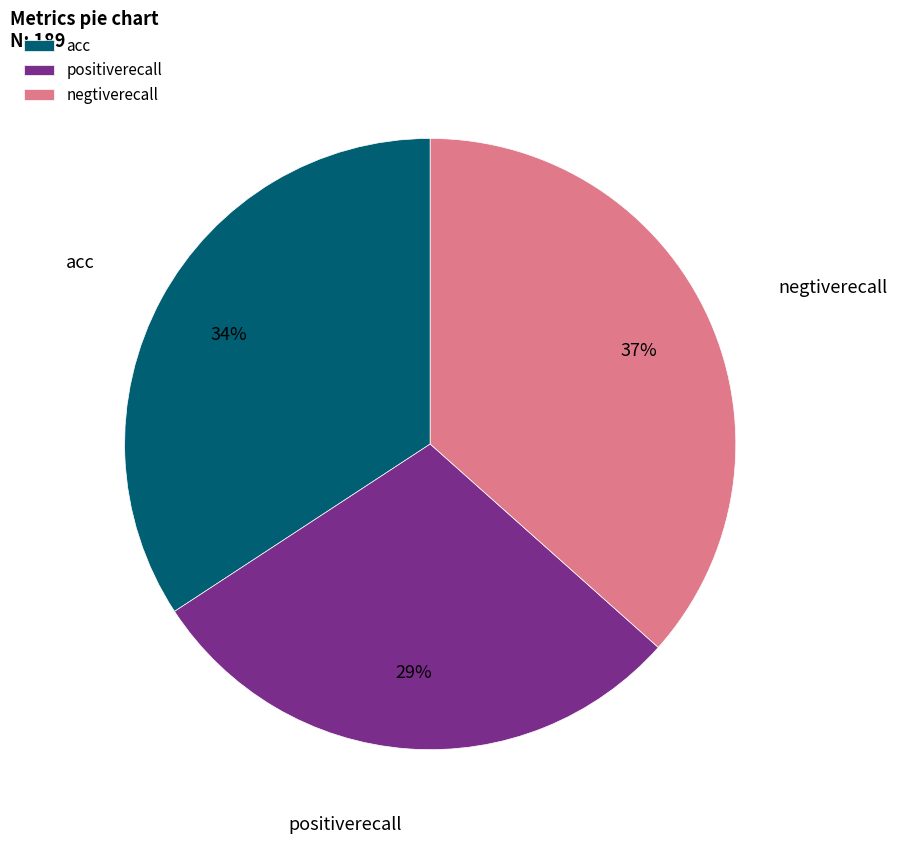

To the nearest percent, what is the average slice percentage?

33%